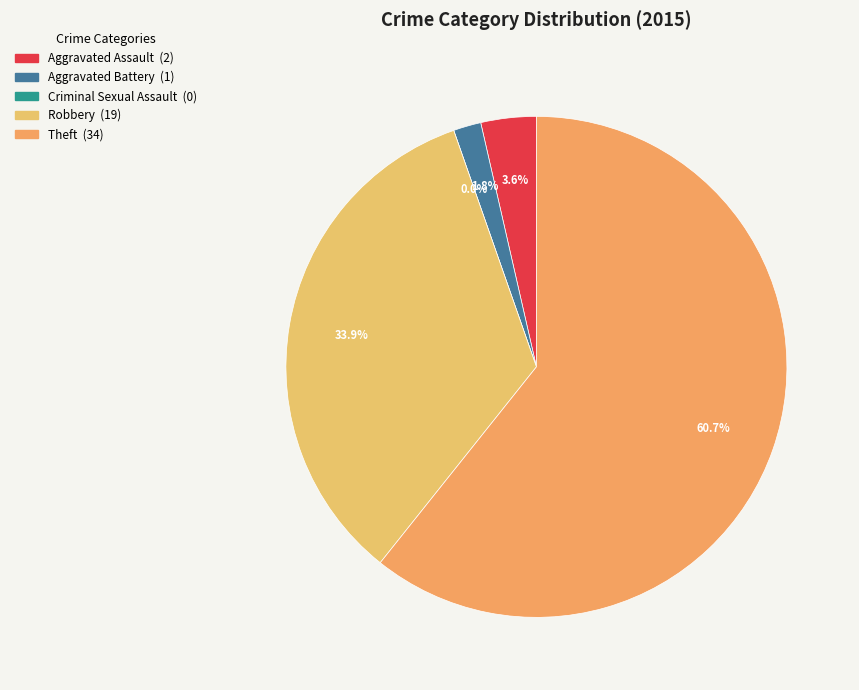

Is it true that Aggravated Battery is 2% of the pie?

True